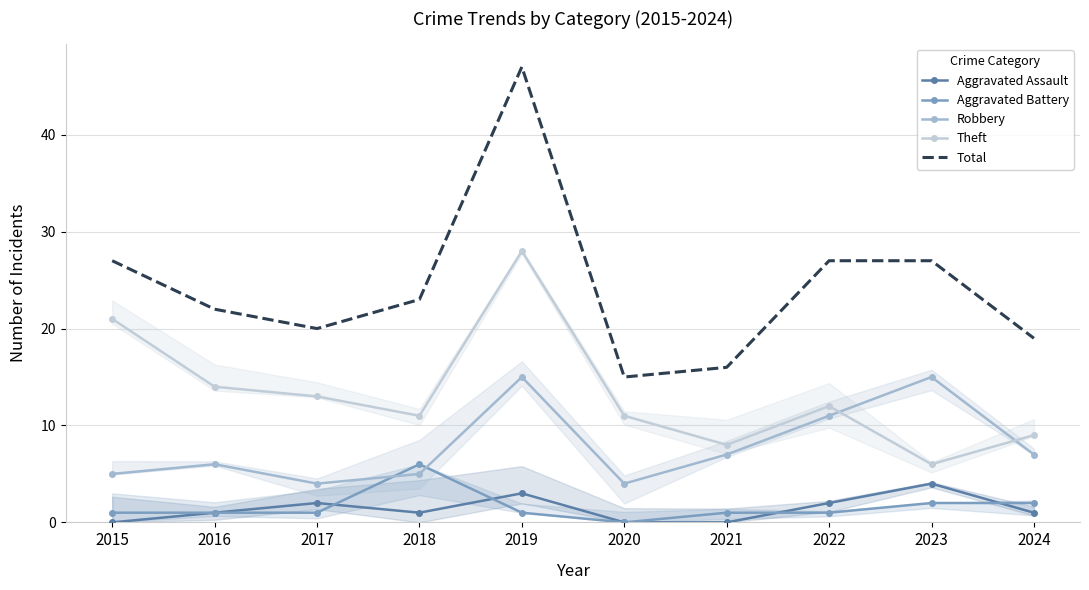

How many values in the Robbery series are below 7?

5